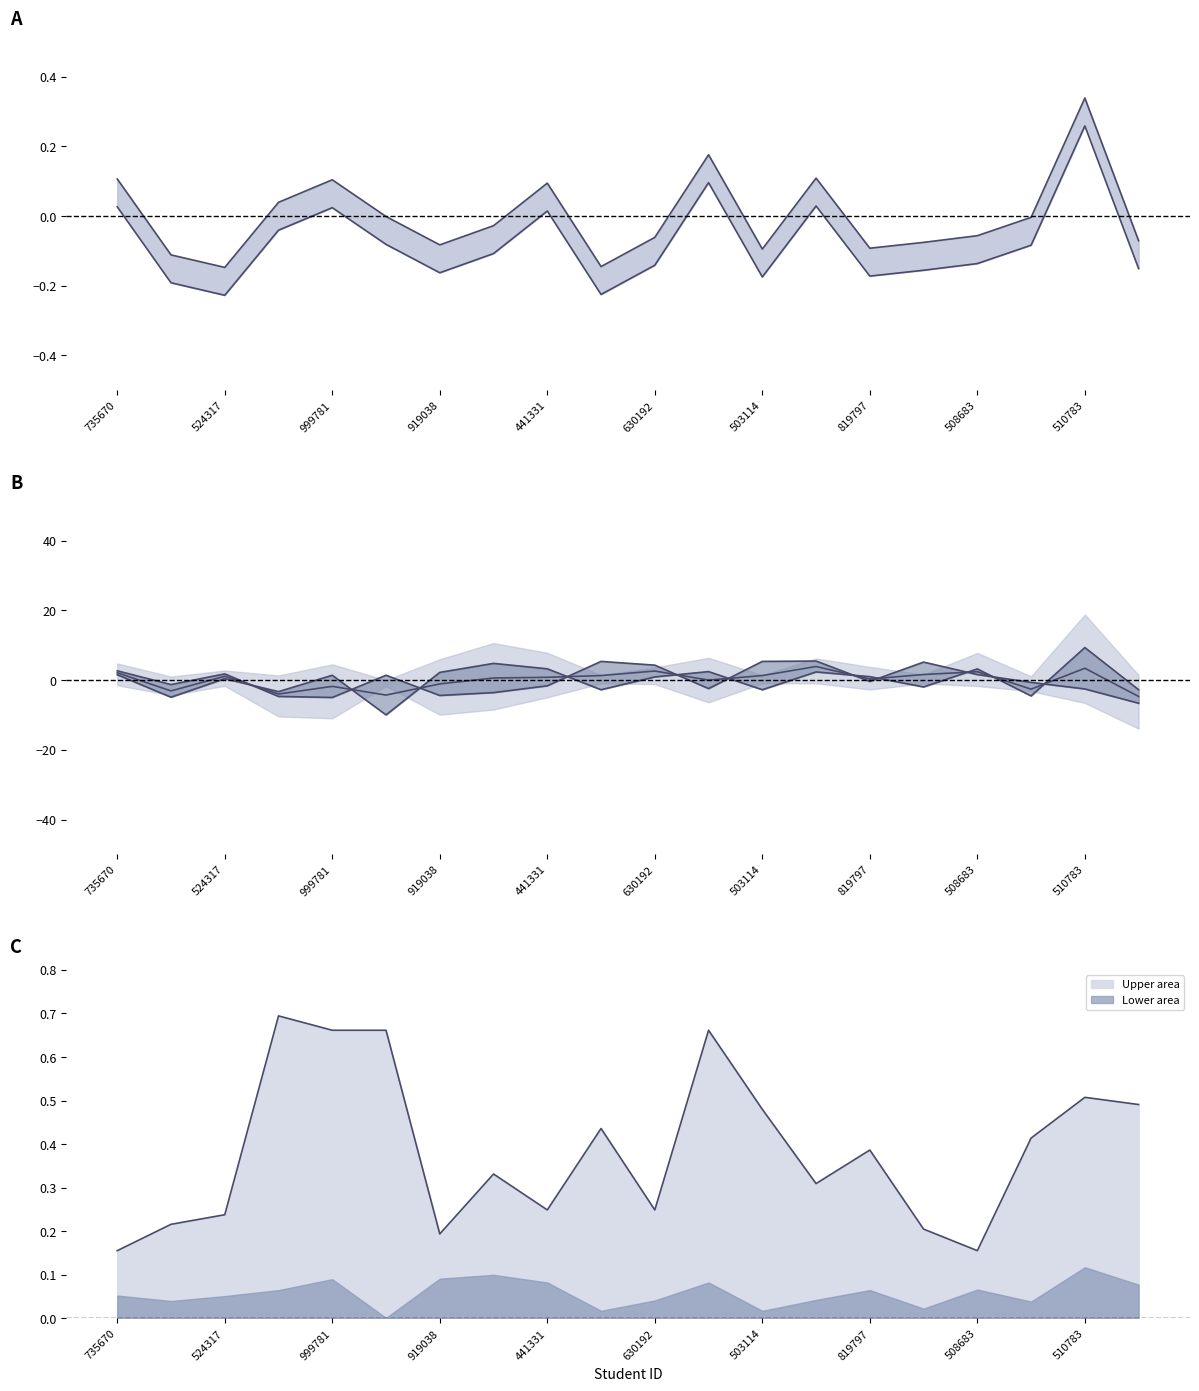

What is the label of the 20th point from the left?

707415